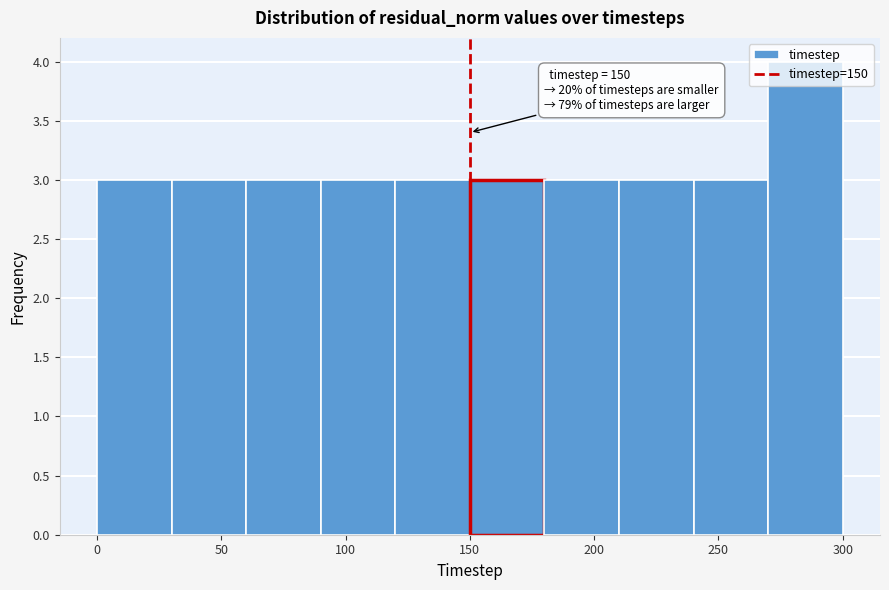

Over which range of the x-axis is the bar tallest?

270 to 300